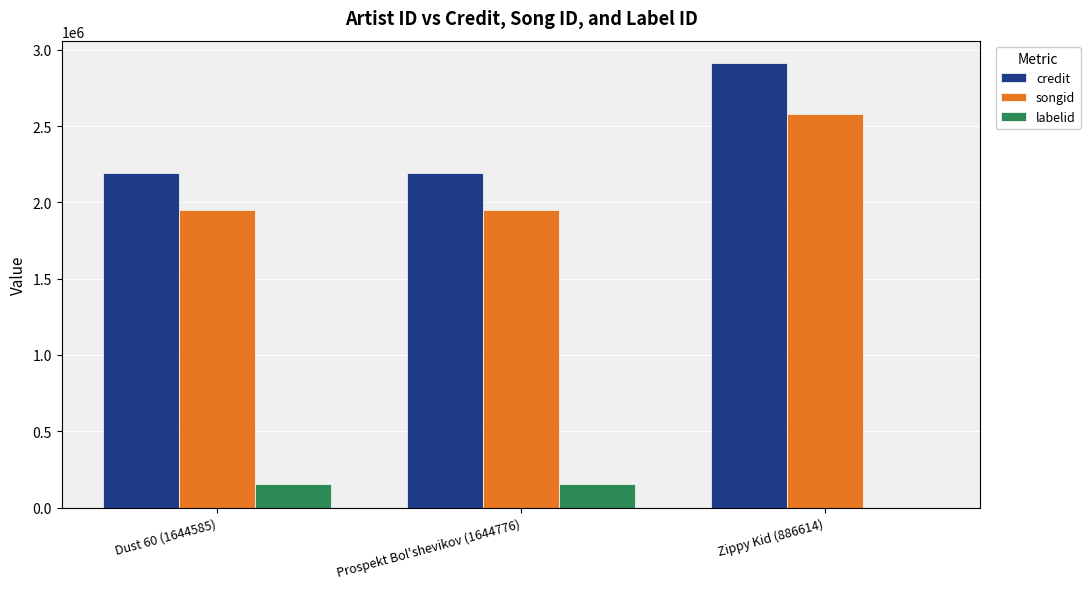

What is the maximum value shown in the chart?

2914677